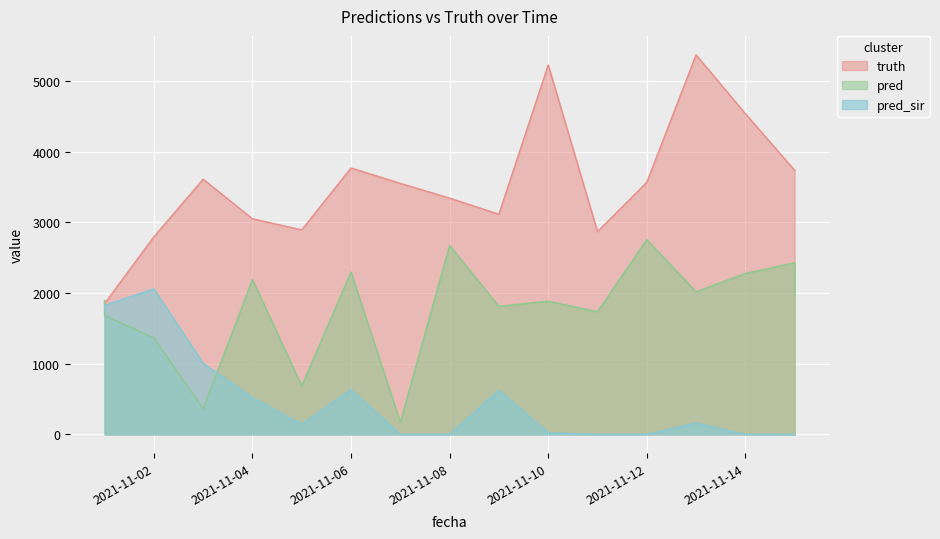

What are all the series names shown in the legend?

pred, truth, pred_sir